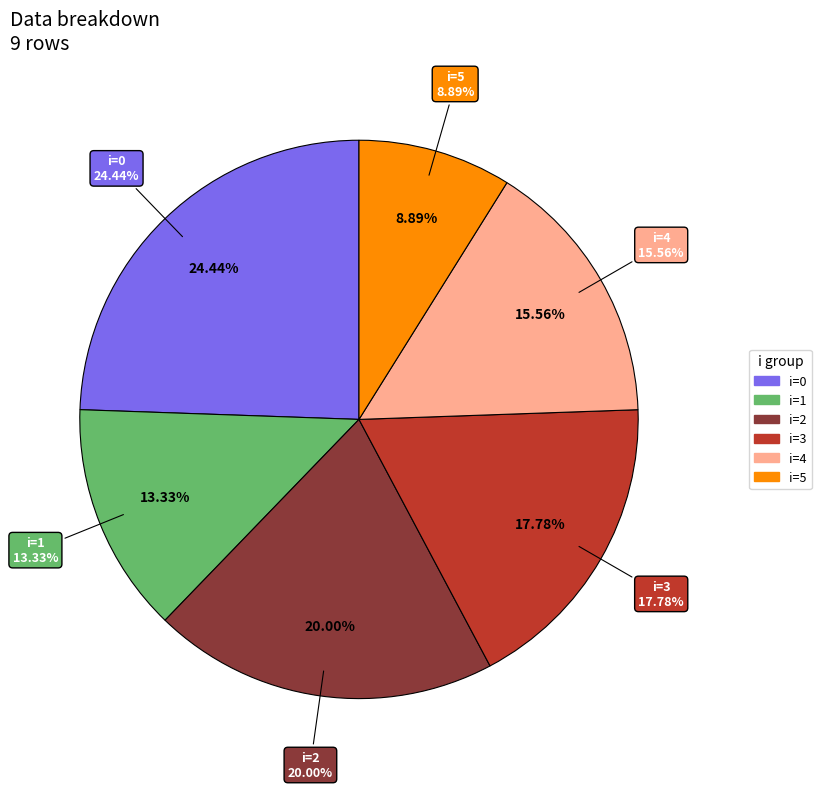

Count the number of slices in the pie.

9